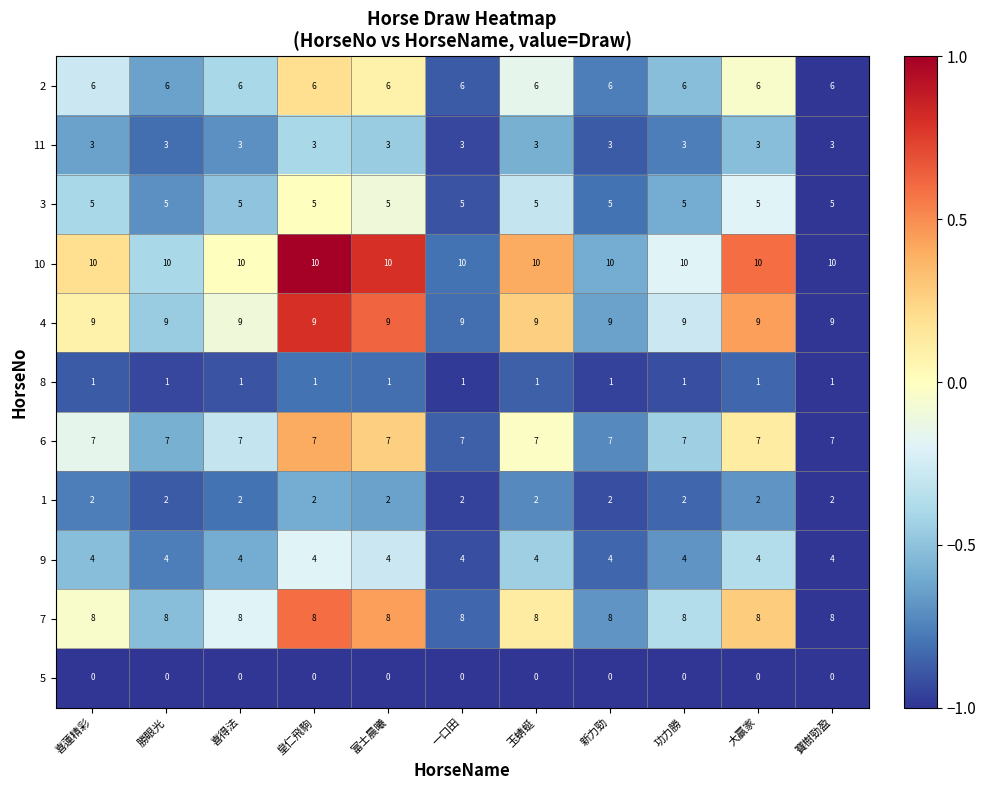

How many categories are shown in the chart?

11